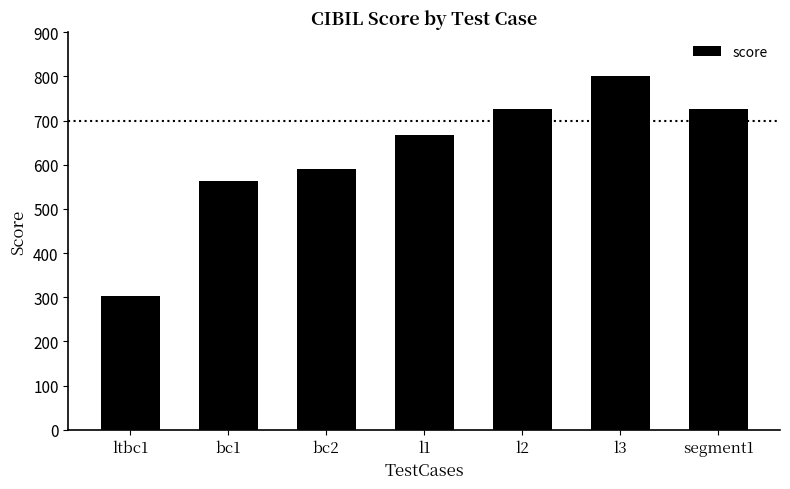

What is the change in value from l1 to segment1?

+57